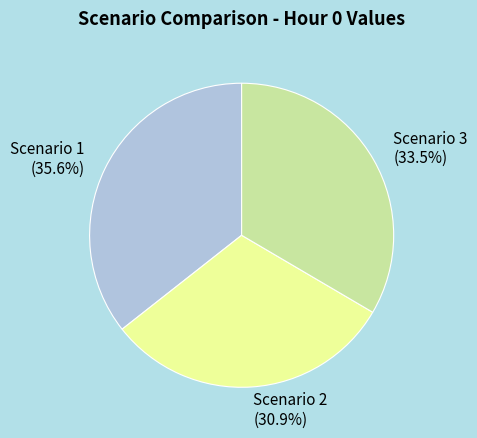

Does any single category account for the majority?

No